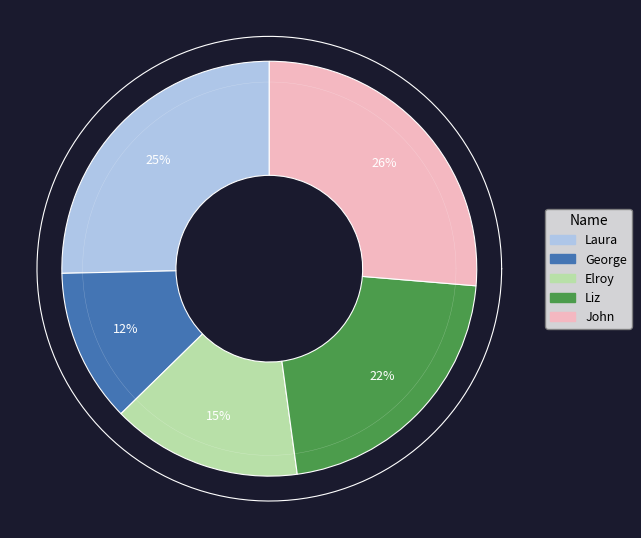

Between John and Elroy, which is larger?

John